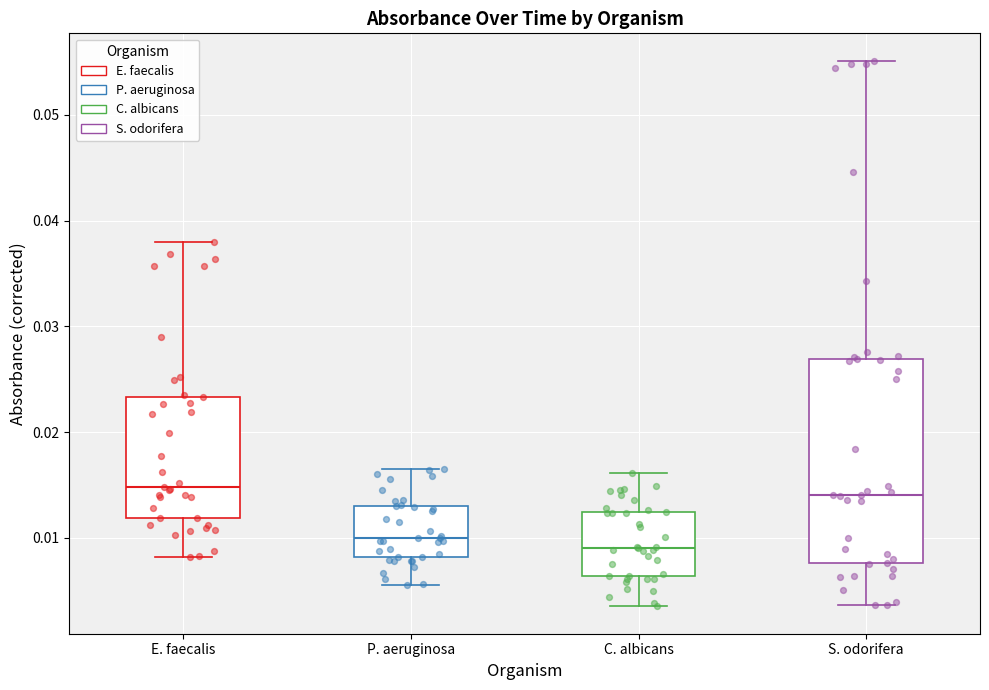

Where does the median line of the box for P. aeruginosa sit on the y-axis? The values are not printed on the chart, so give them approximately, as read against the axis.

0.010